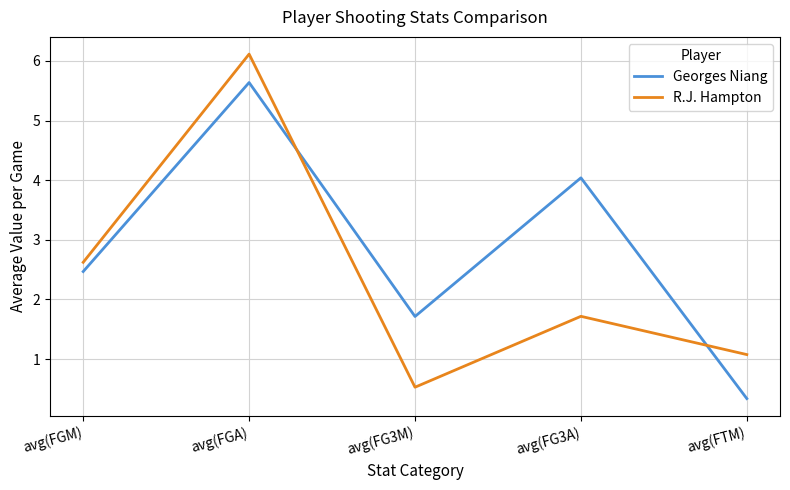

What is the difference between the maximum and second lowest values in the Georges Niang series?

3.9